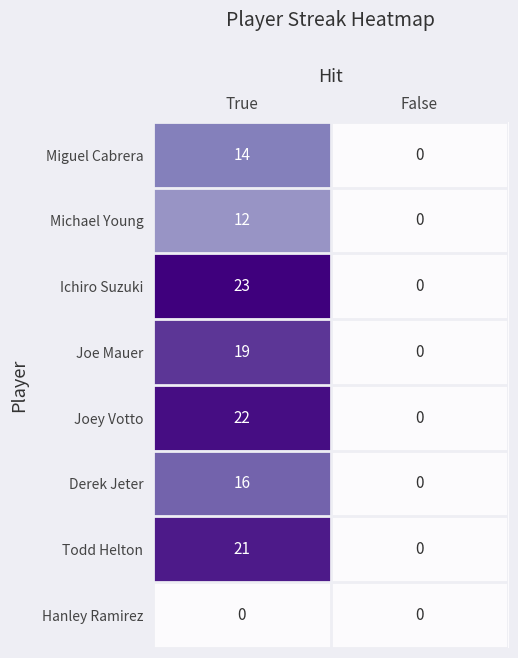

At which label does Todd Helton reach its peak?

True